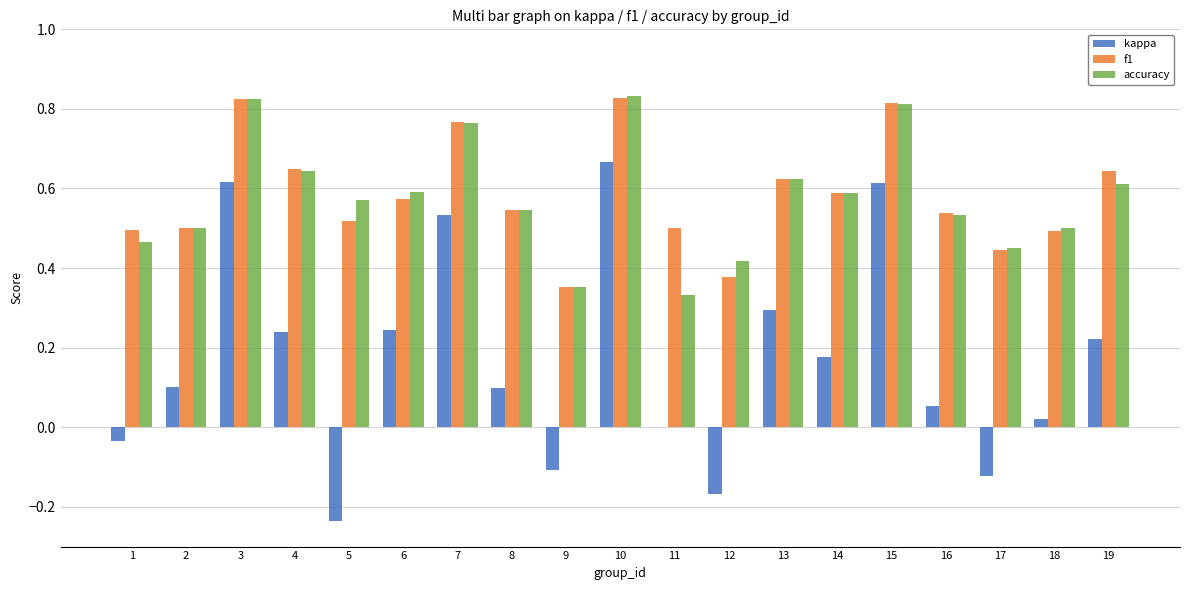

The value of accuracy at 13 is 0.6. True or false?

True